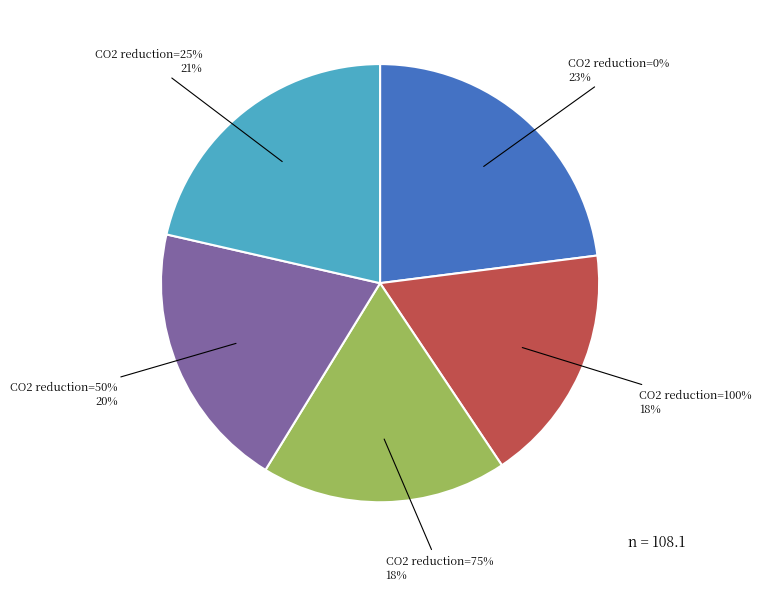

Is the sum of 75 and 25 greater than half?

No